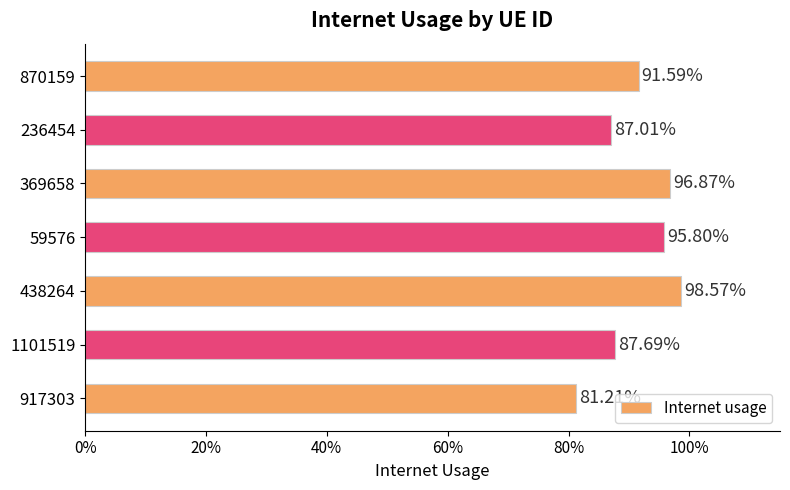

Does the chart contain any negative values?

No